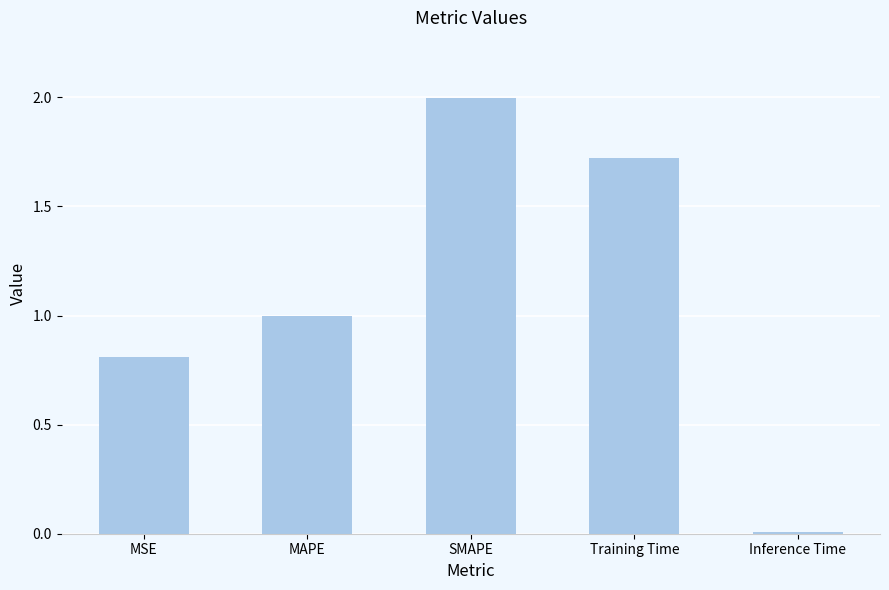

At which label is the value closest to 1?

MAPE